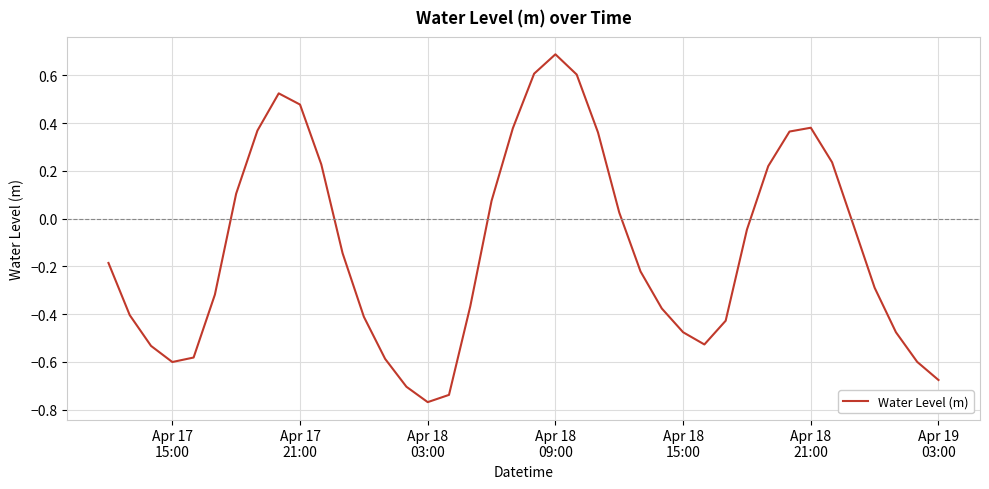

What is the difference between the maximum and minimum values?

1.5